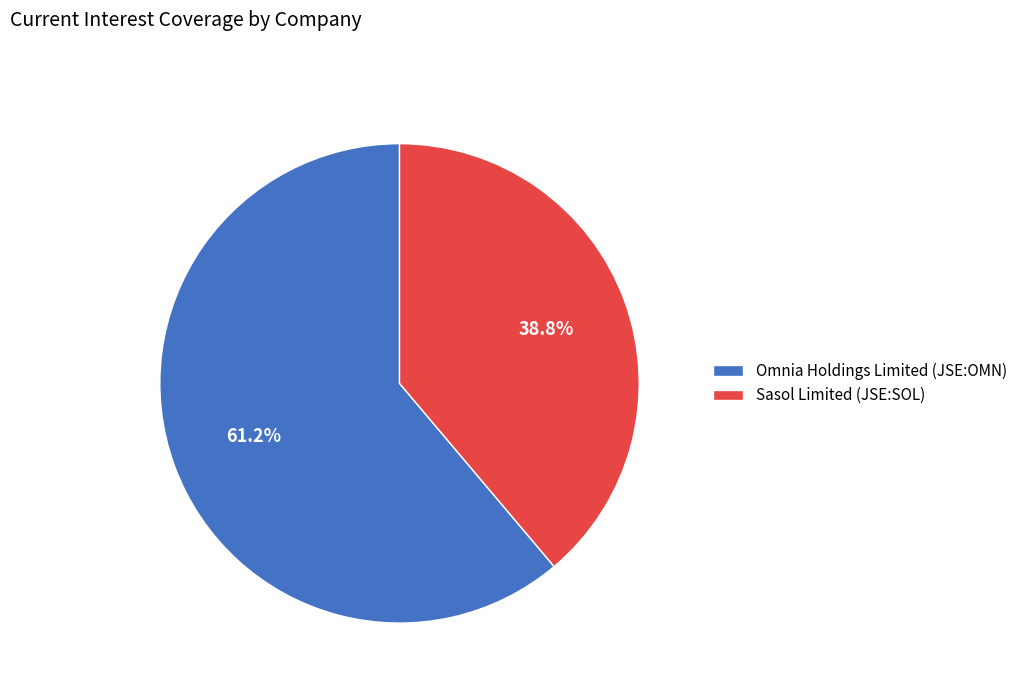

Which category has the smallest portion of the pie?

Sasol Limited (JSE:SOL)